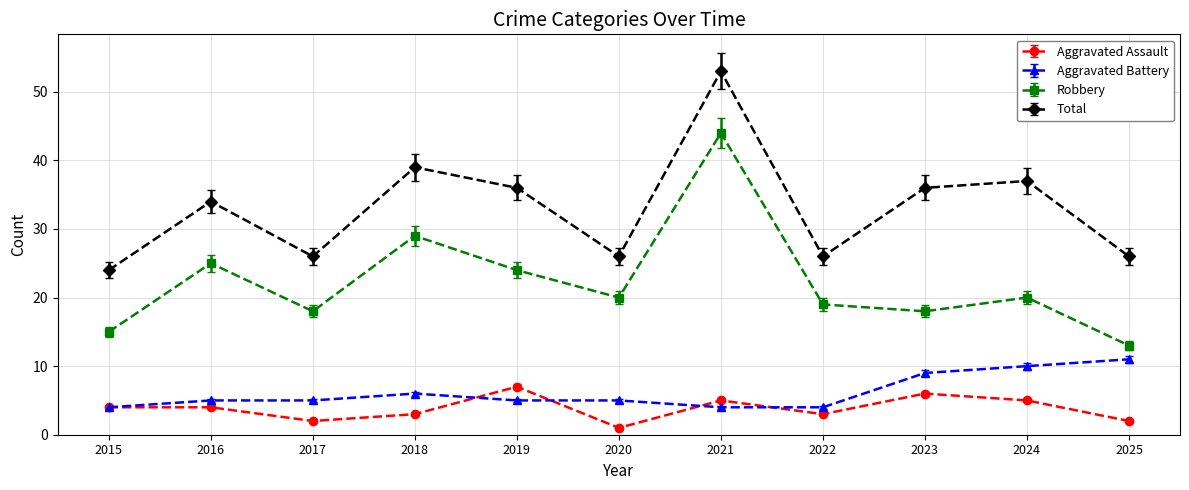

At how many categories does at least one series exceed 21?

11